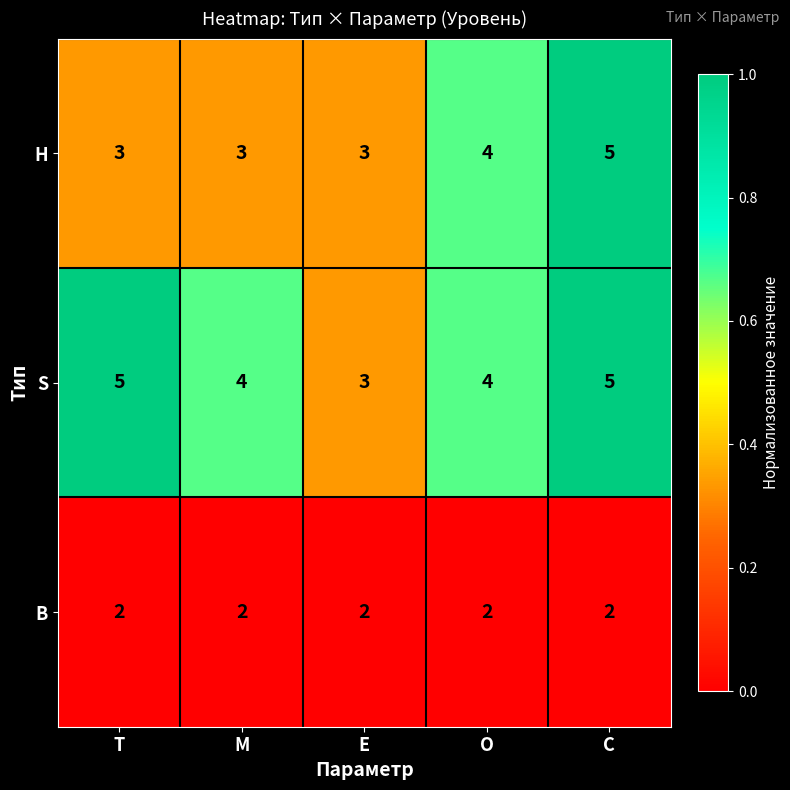

Reading left to right, list all the values displayed in this chart.

H: T=3	M=3	E=3	O=4	C=5
S: T=5	M=4	E=3	O=4	C=5
B: T=2	M=2	E=2	O=2	C=2